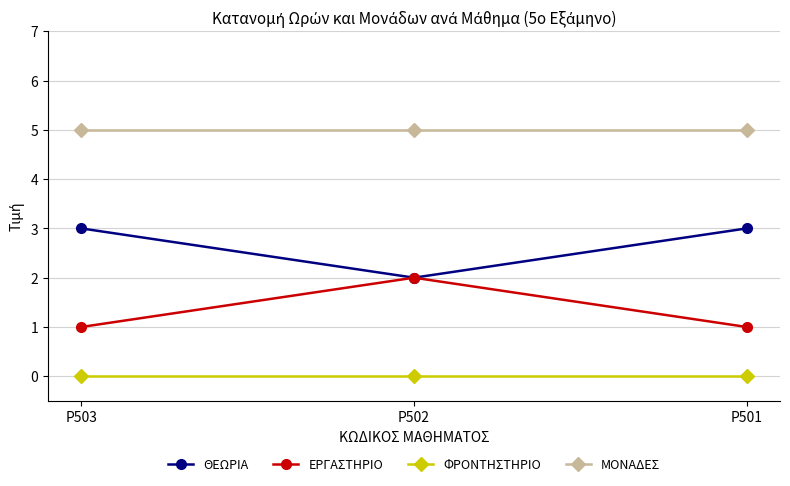

At how many categories does at least one series exceed 2?

3